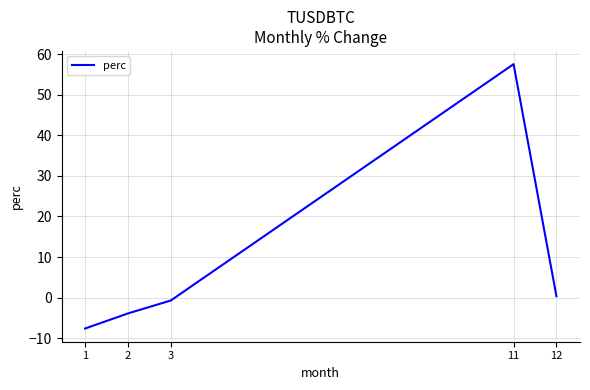

Reading left to right, list all the values displayed in this chart.

1=-7.6	2=-3.9	3=-0.7	11=57.6	12=0.3